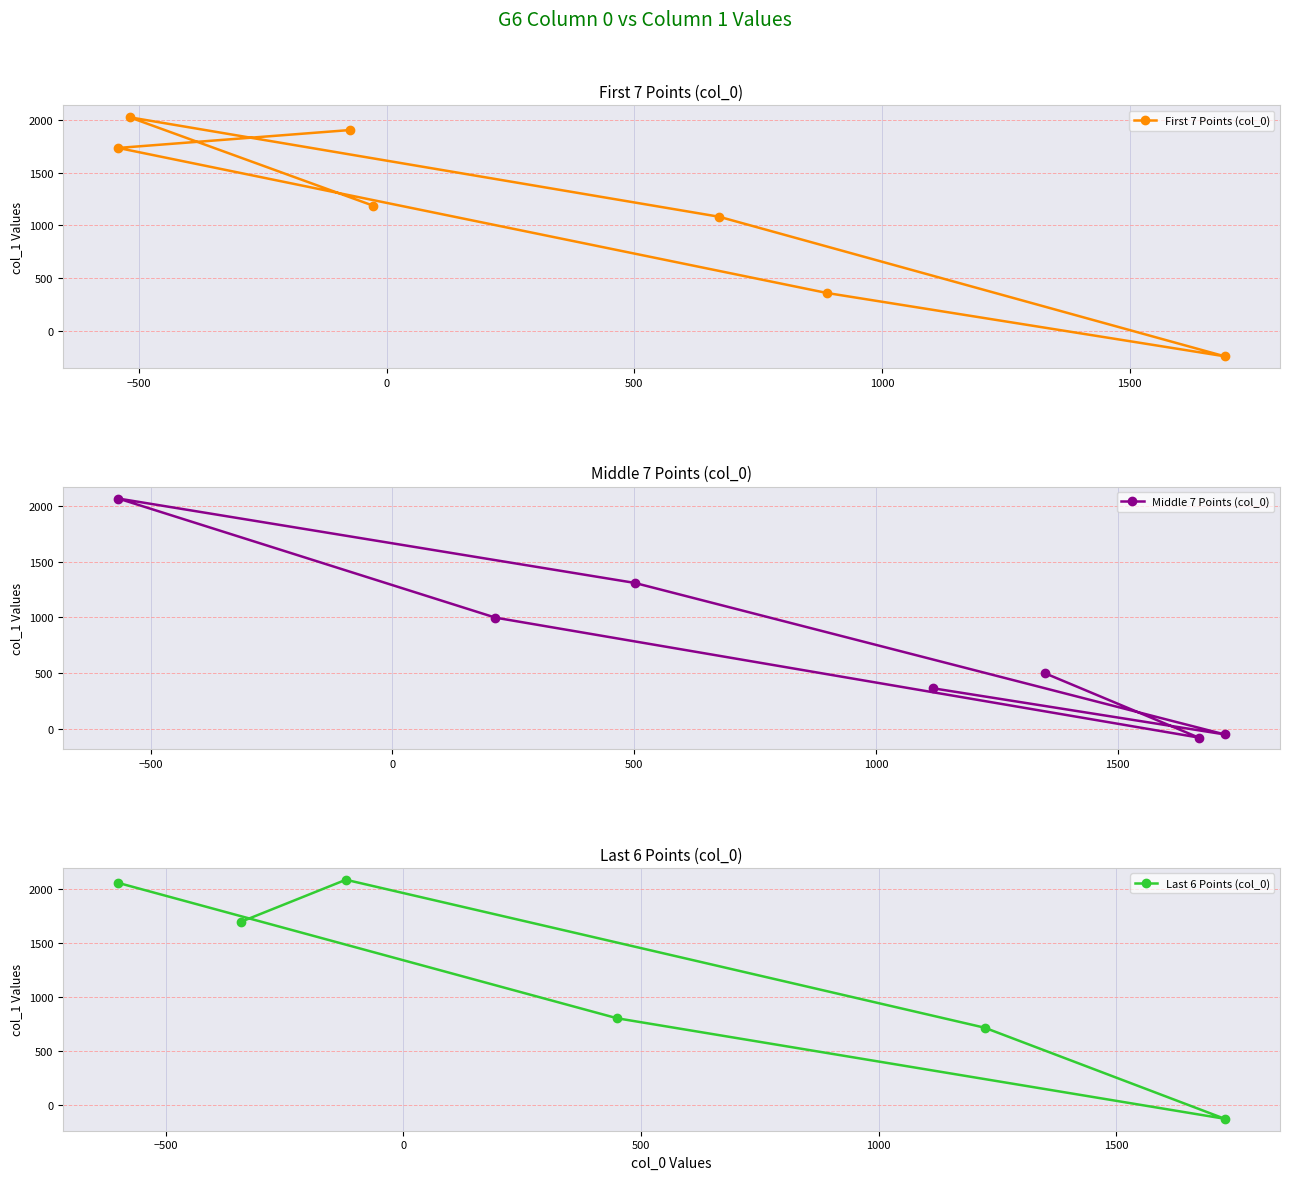

Reading left to right, extract all data points from this chart.

-28	-519	671	1692	889	-542	-74	1349	1667	213	-567	501	1721	1117	-342	-121	1223	1728	450	-600